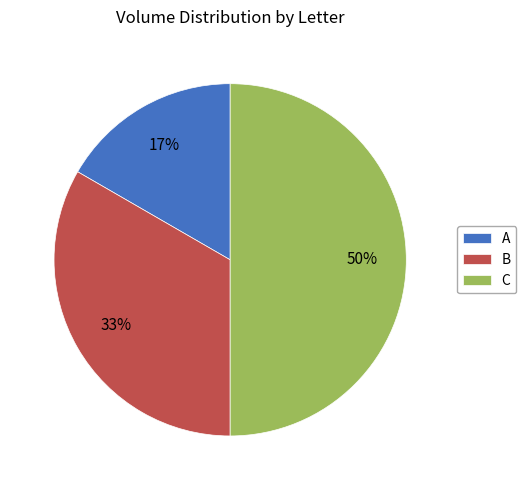

What is the smallest slice in the pie chart?

A